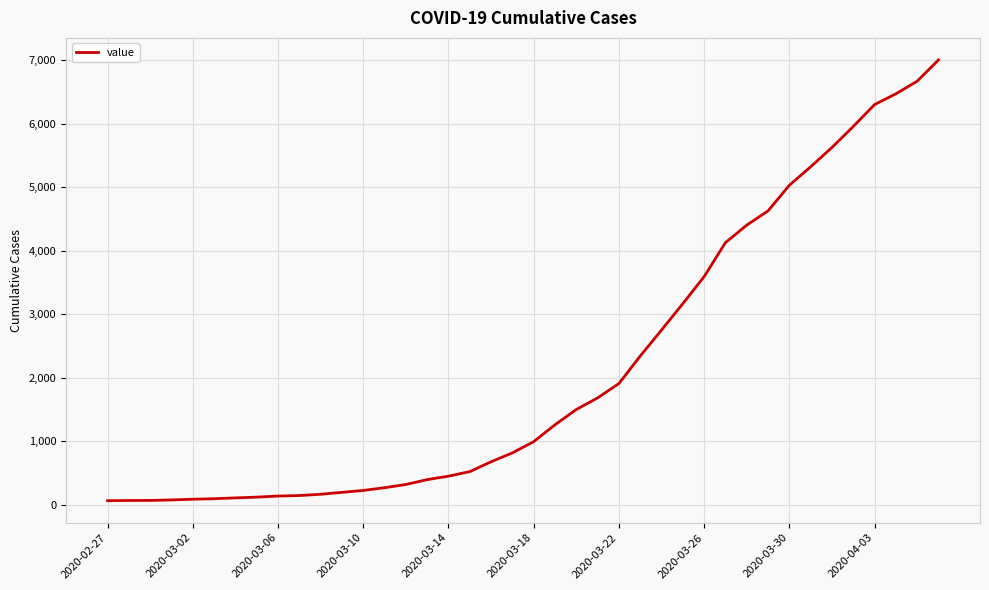

What is the greatest value displayed?

7003